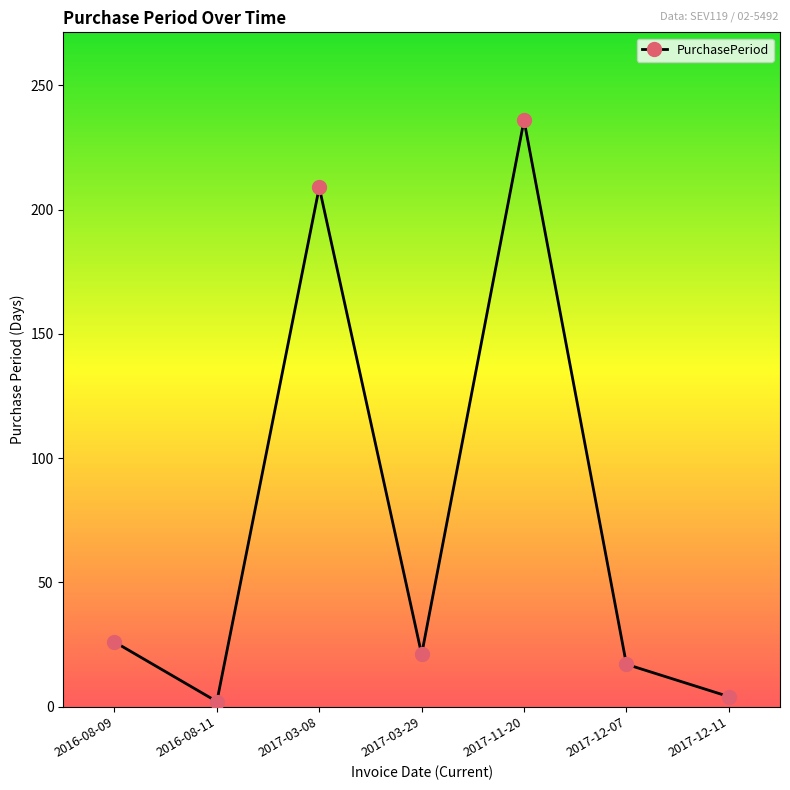

Where is the first local minimum?

2016-08-11